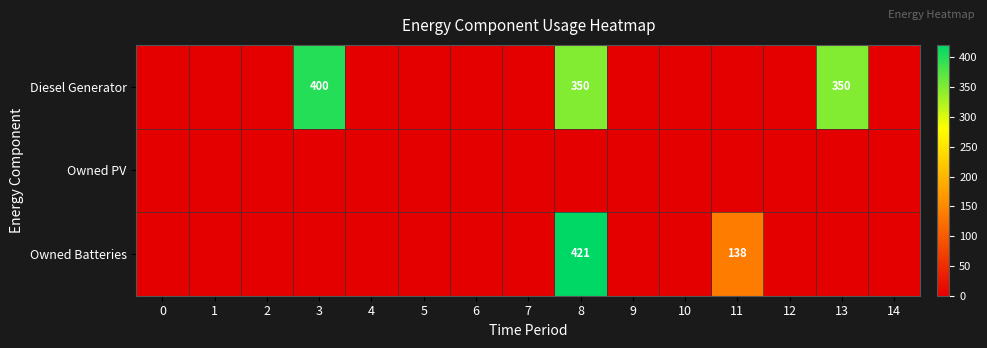

At how many categories does at least one series exceed 107?

4